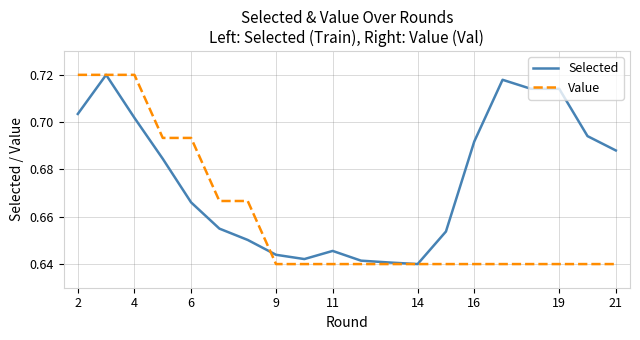

List the series in order of their overall mean, lowest first.

Value, Selected